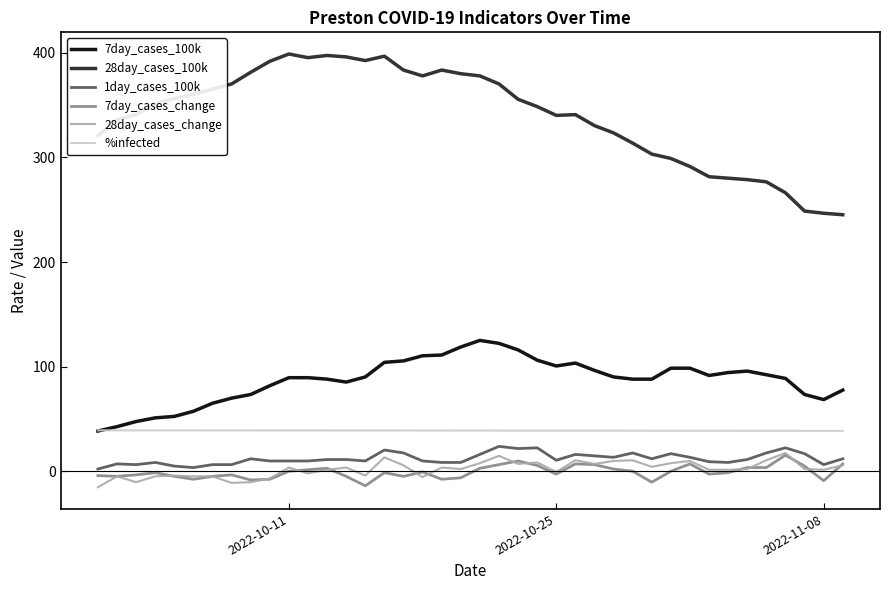

Does the chart have visible grid lines?

No